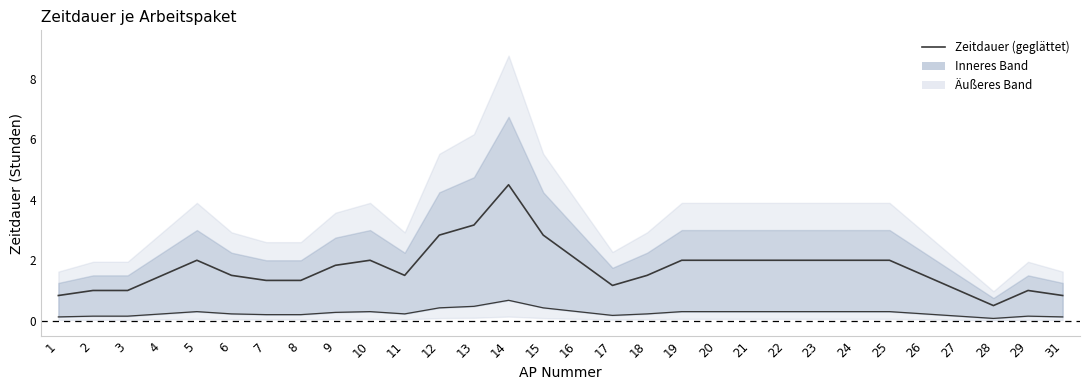

What is the value of the 15th point from the left?

2.8